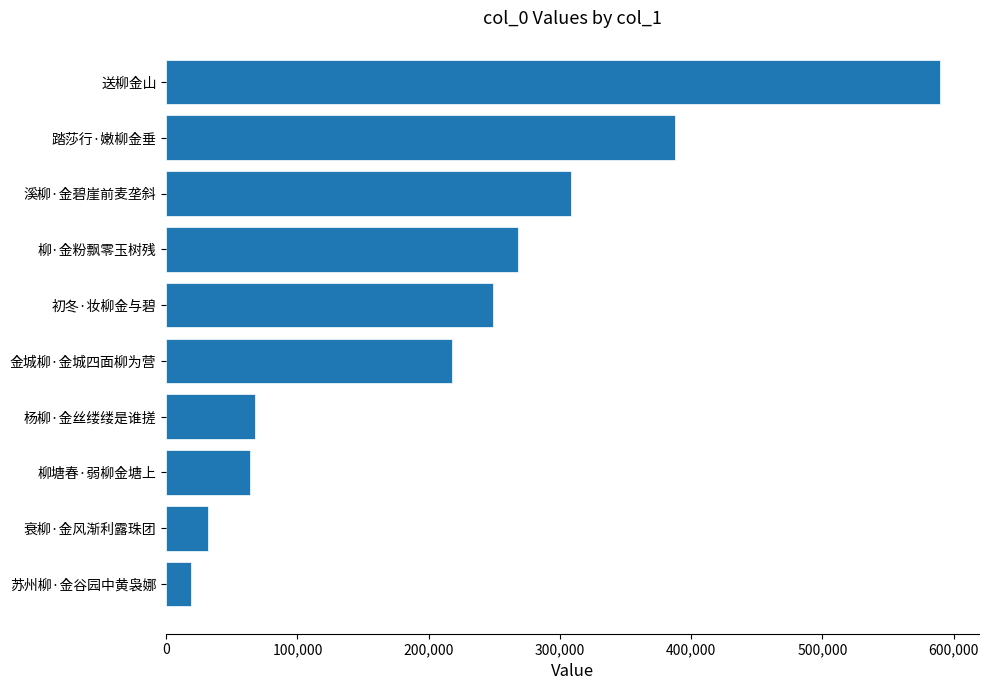

What is the average value?

220270